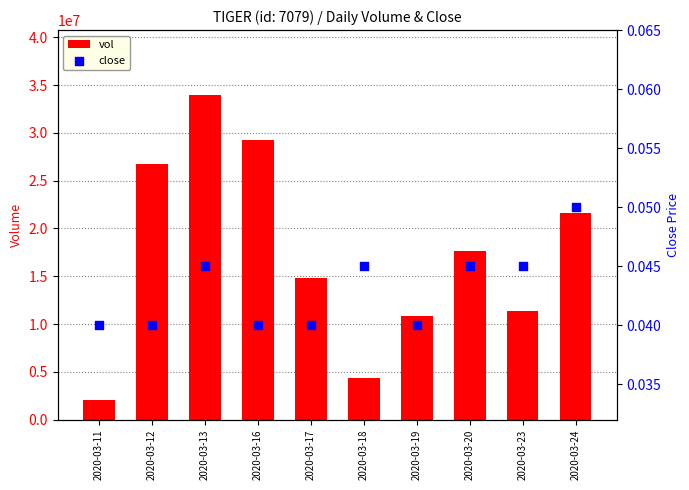

Which series has the largest Y range (max minus min)?

vol